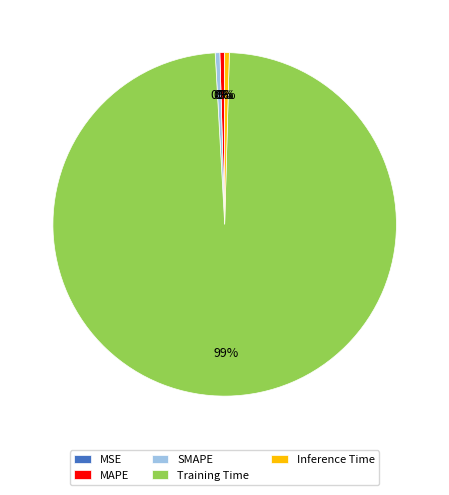

Is the sum of MAPE and Training Time greater than half?

Yes